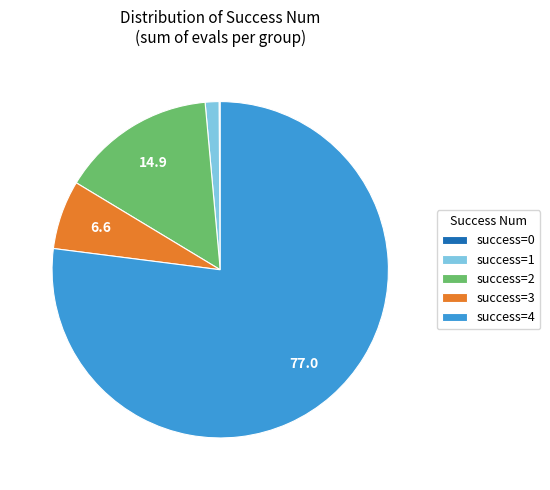

Is there a majority slice in this chart?

Yes